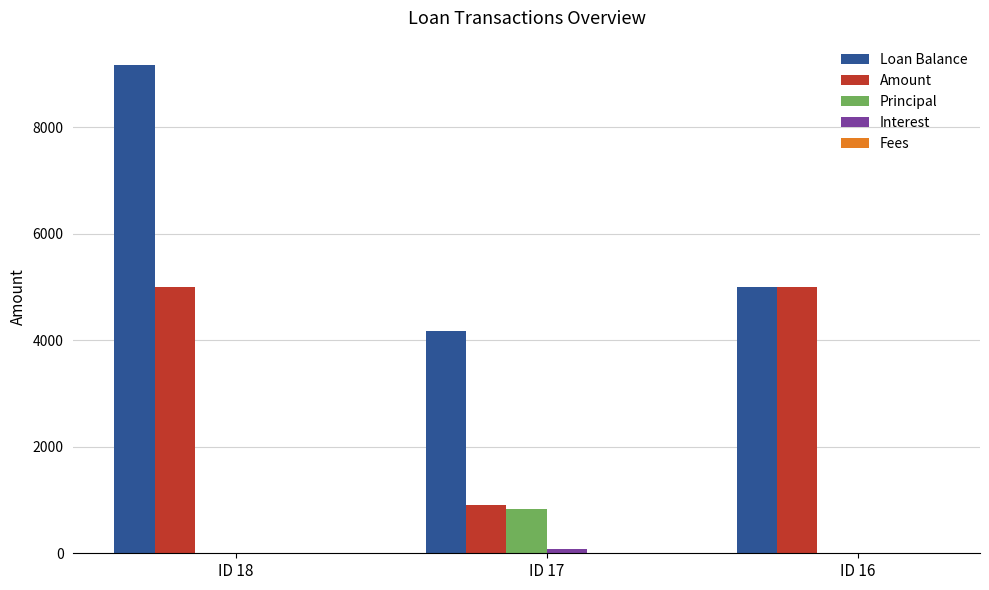

The value of Loan Balance at ID 17 is 4166.7. True or false?

True